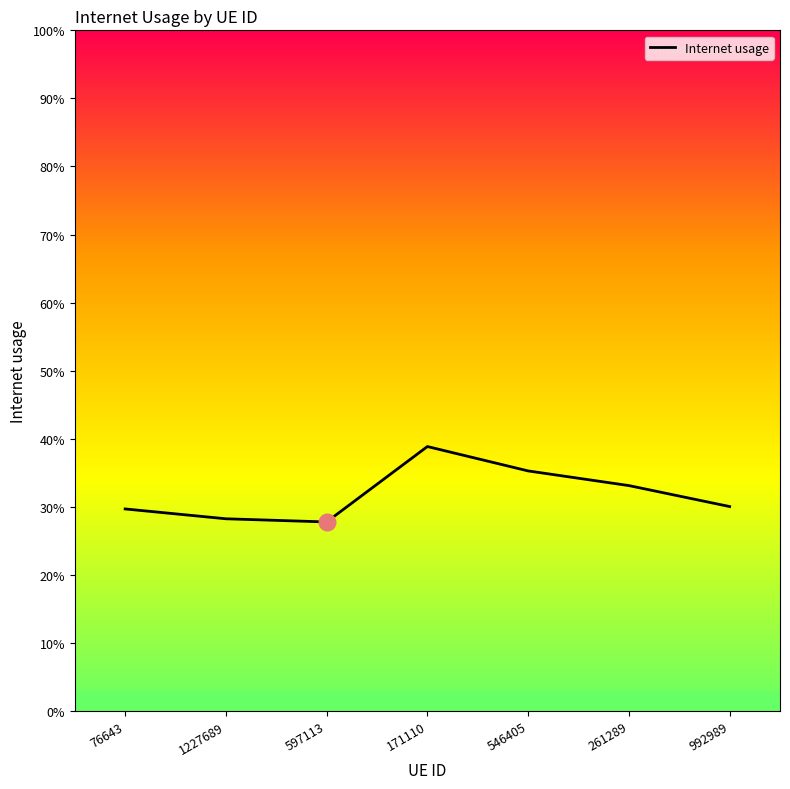

Where is the first local minimum?

597113